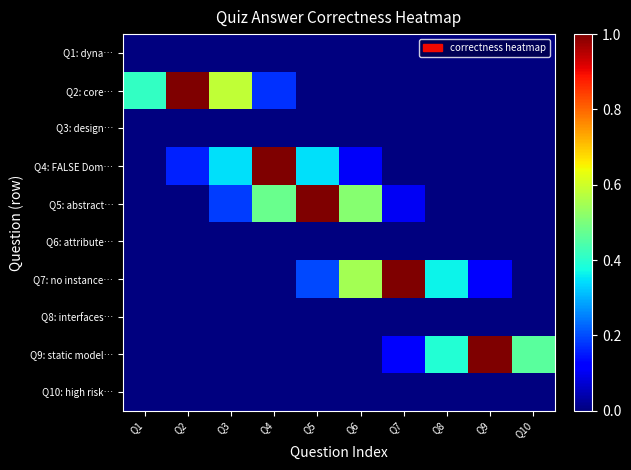

Which label corresponds to the smallest value in the chart?

Q1